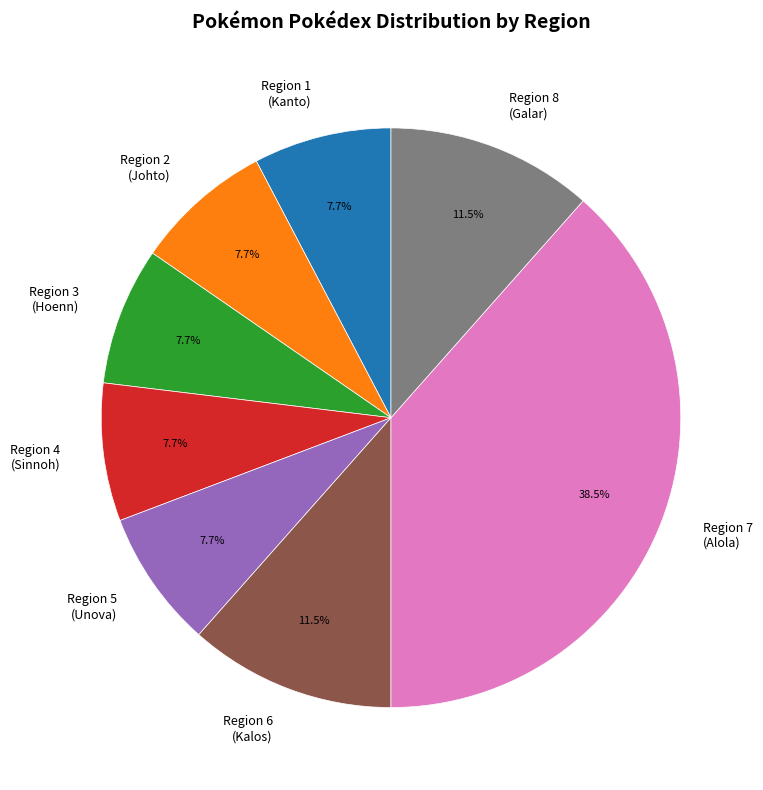

Which has a higher value, Region 3 (Hoenn) or Region 6 (Kalos)?

Region 6 (Kalos)